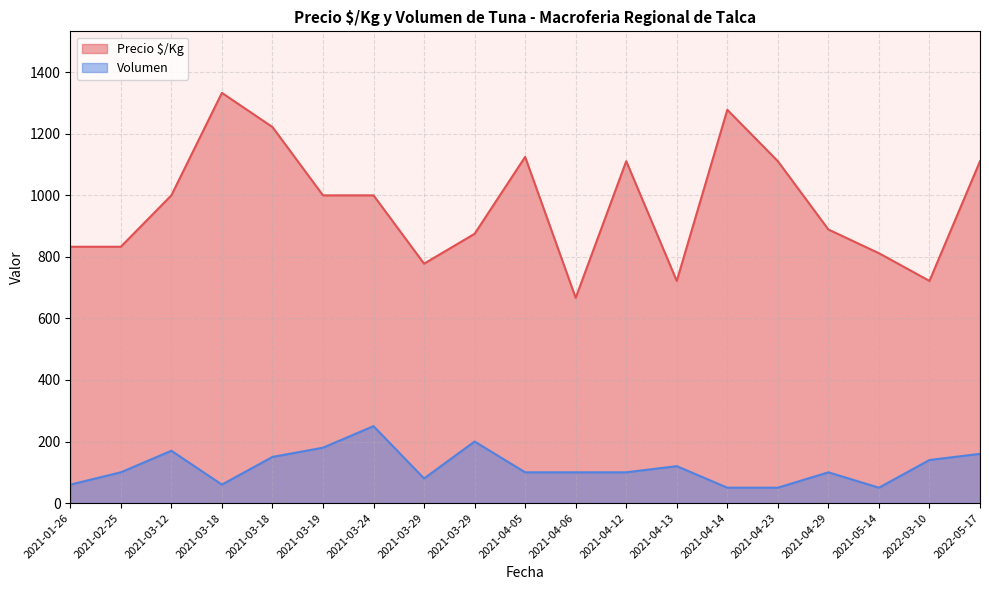

True or false: Precio $/Kg and Volumen intersect in this chart.

False